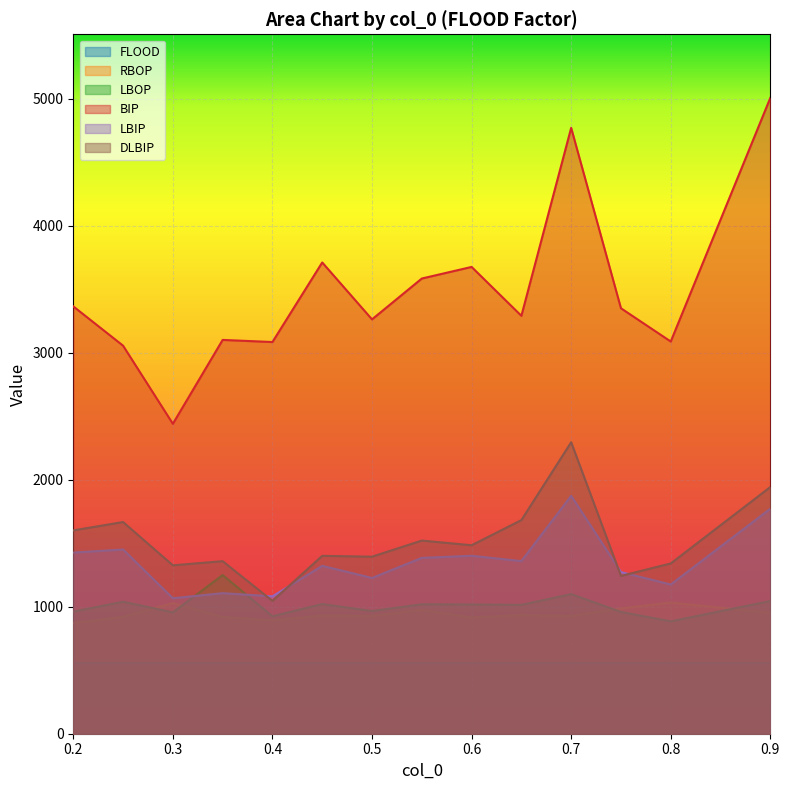

Count the number of categories in the chart.

14